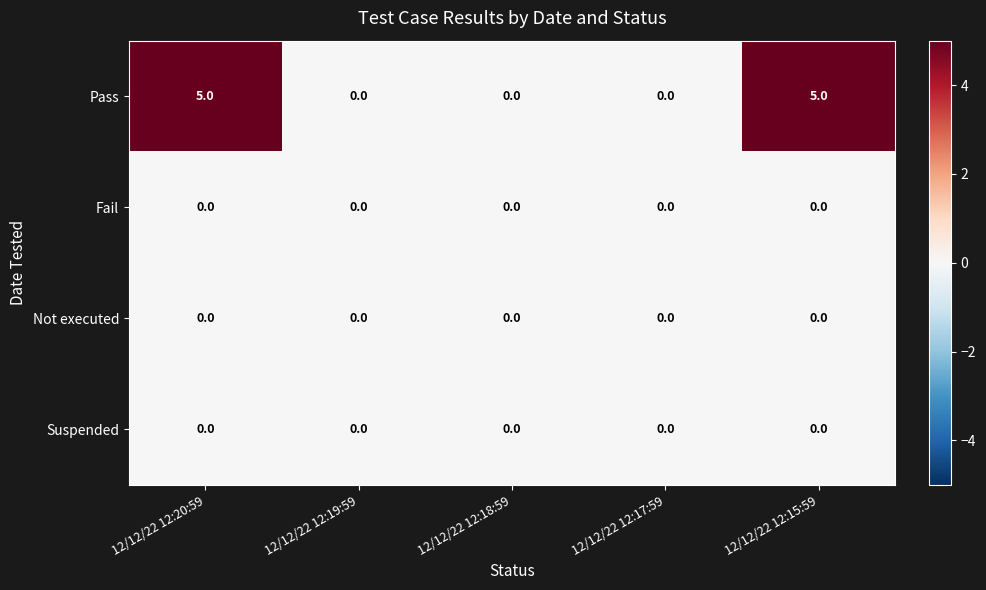

How many distinct data groups are displayed?

4